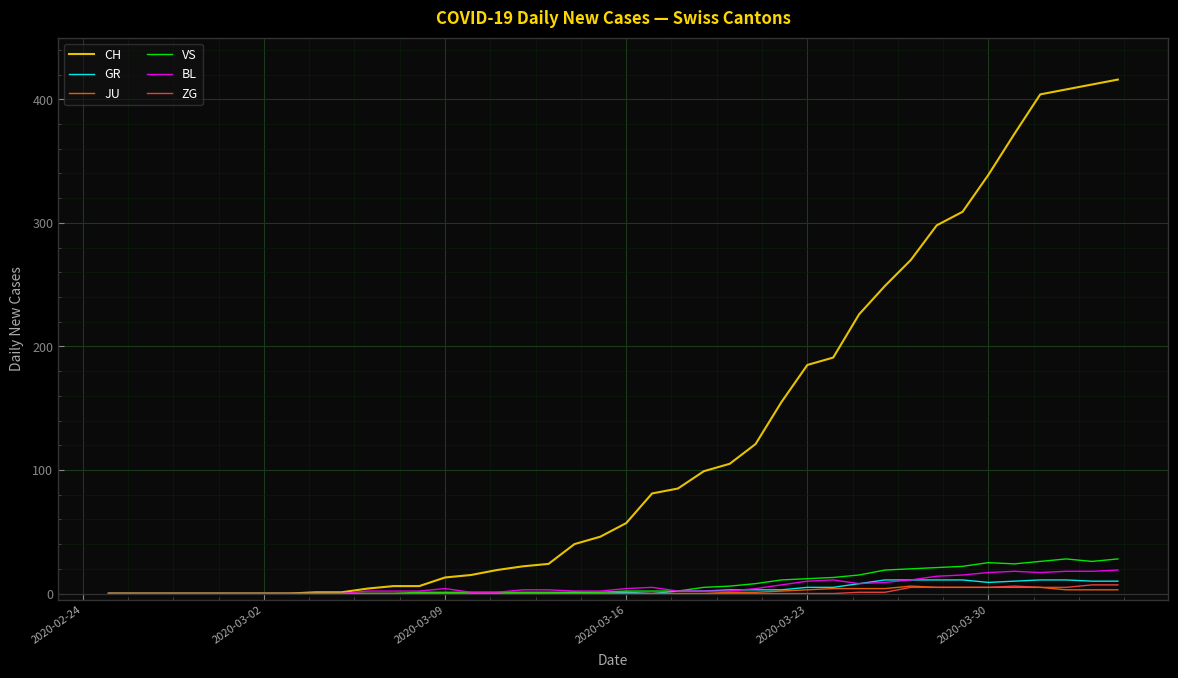

What are all the series names shown in the legend?

CH, GR, JU, VS, BL, ZG